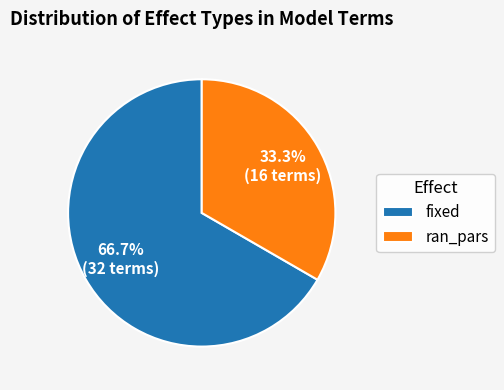

True or false: fixed accounts for 67% of the total.

True